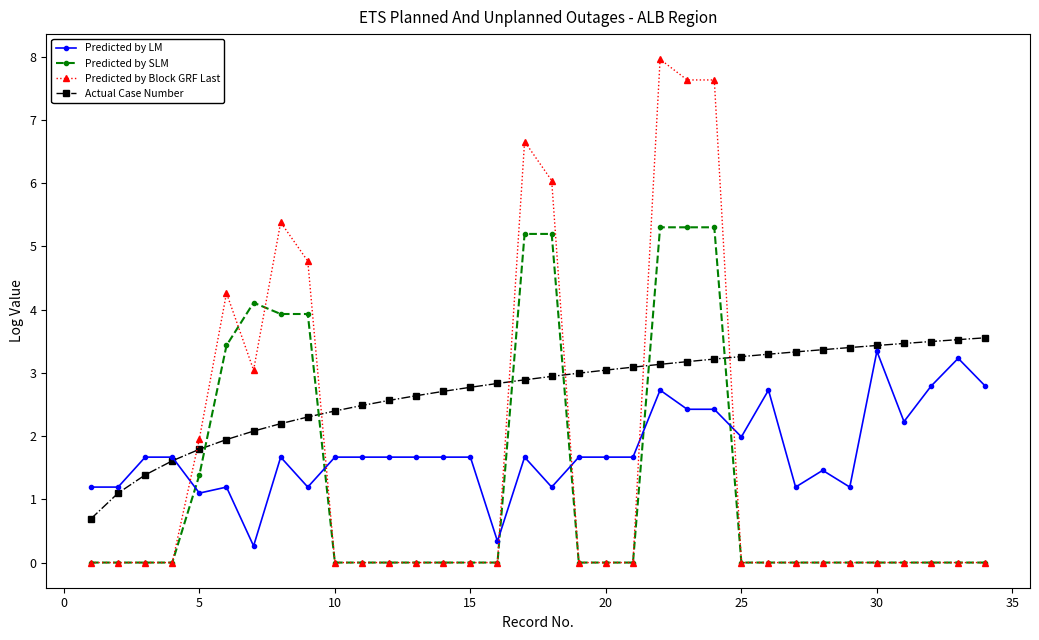

Count the number of categories in the chart.

34